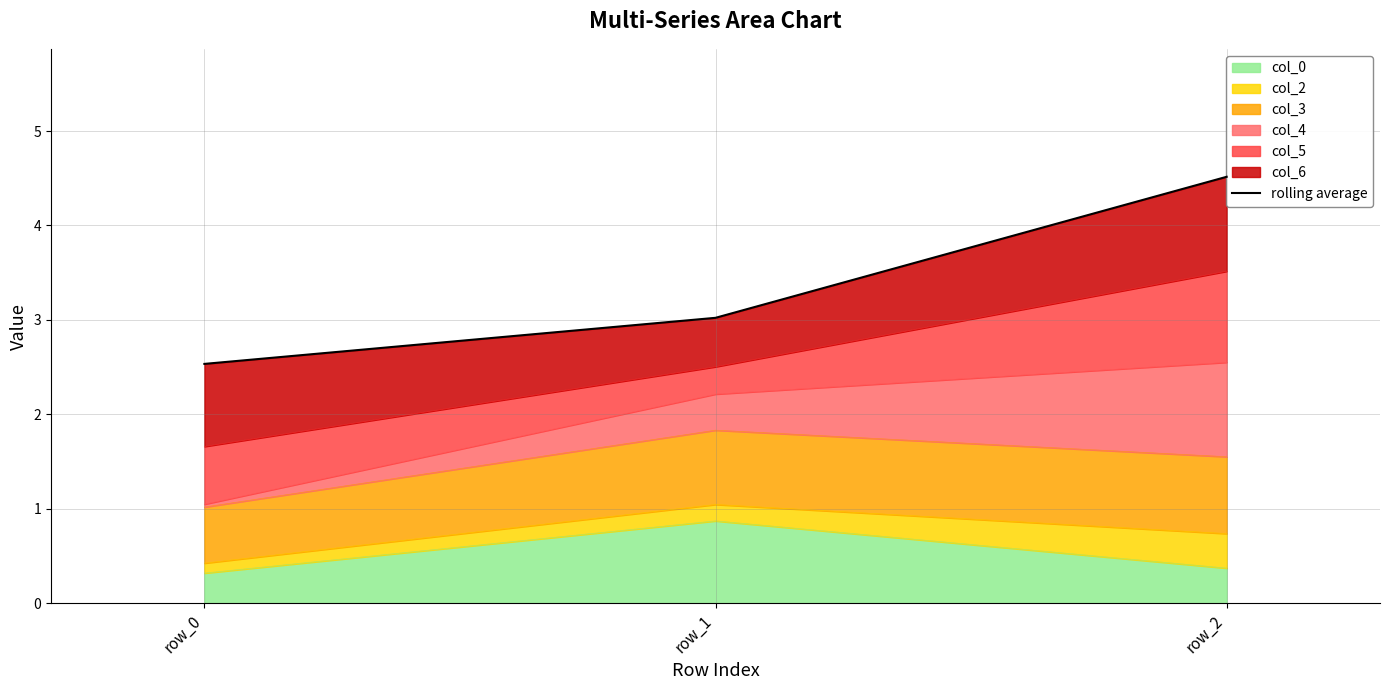

Reading left to right, list all the values displayed in this chart.

2.5	3.0	4.5